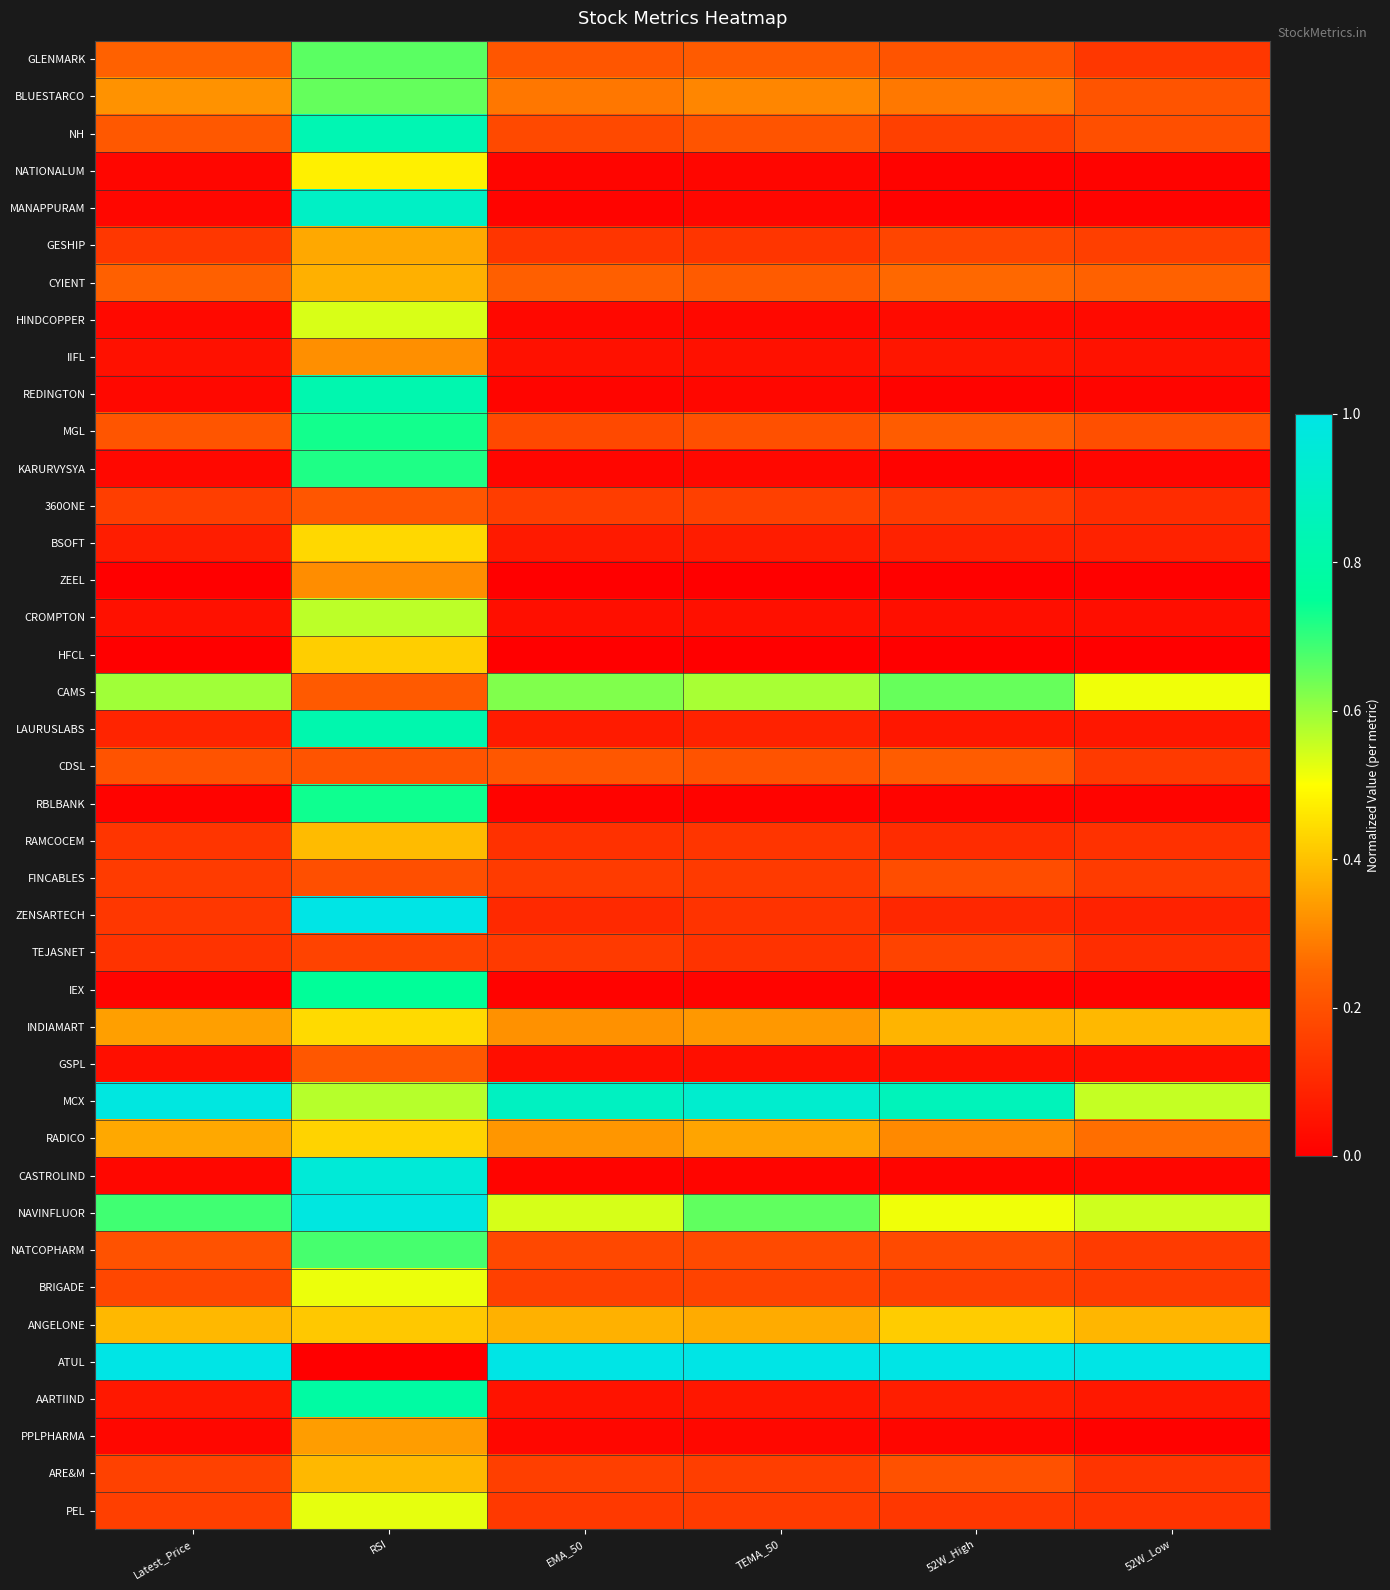

What is the greatest value displayed?

1.0